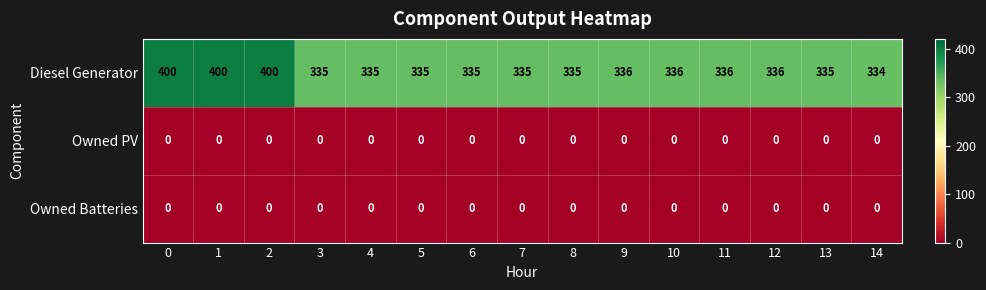

Is the value of Owned PV at 10 greater than the value of Diesel Generator at 1?

No